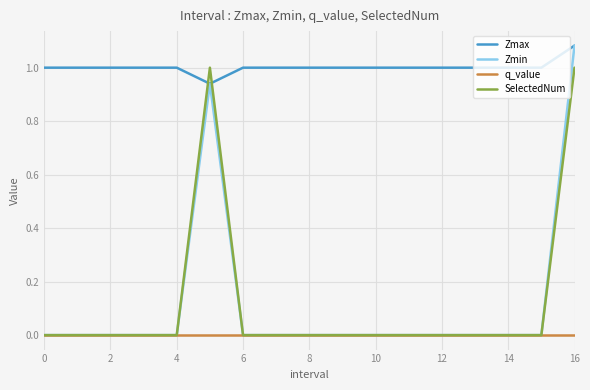

Which series has the largest total across all categories?

Zmax